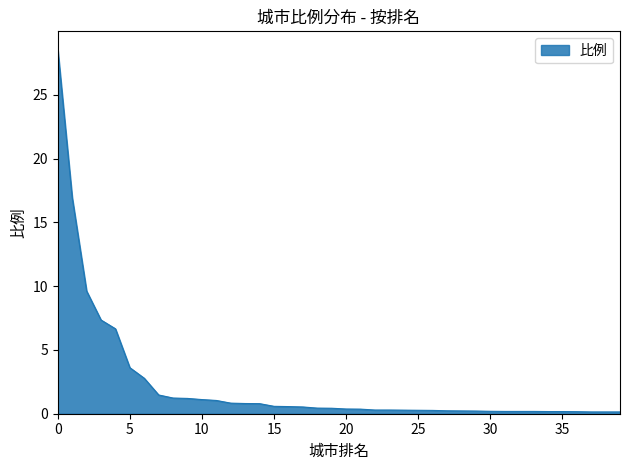

What is the greatest value displayed?

28.6